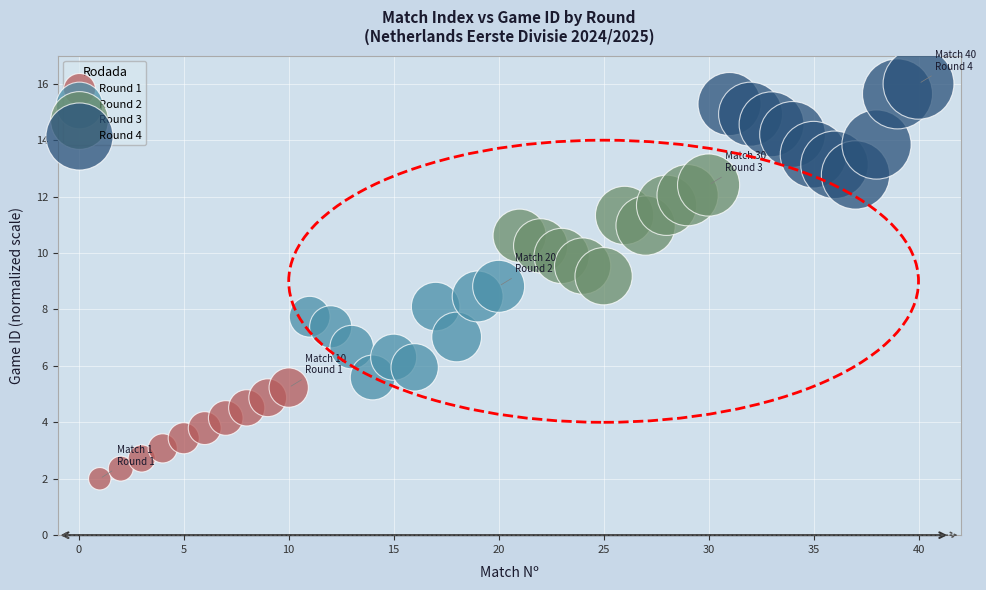

Which series reaches the maximum Y coordinate?

Round 4